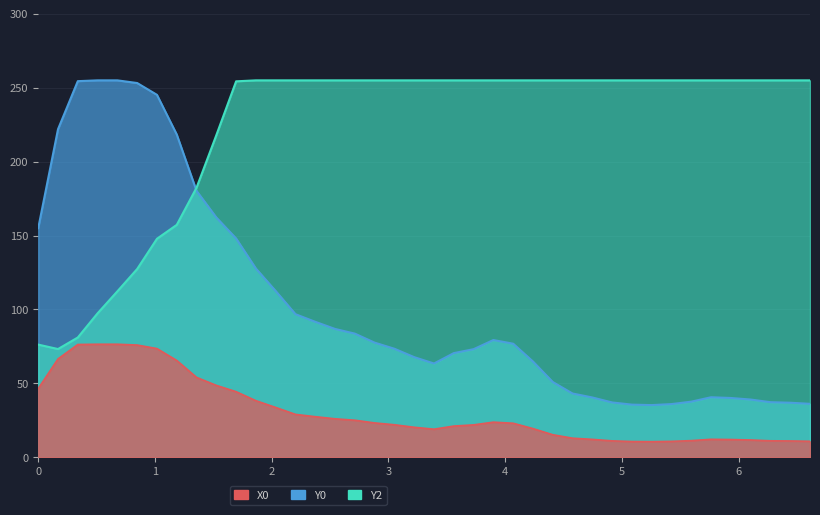

What is the smallest value displayed?

10.6